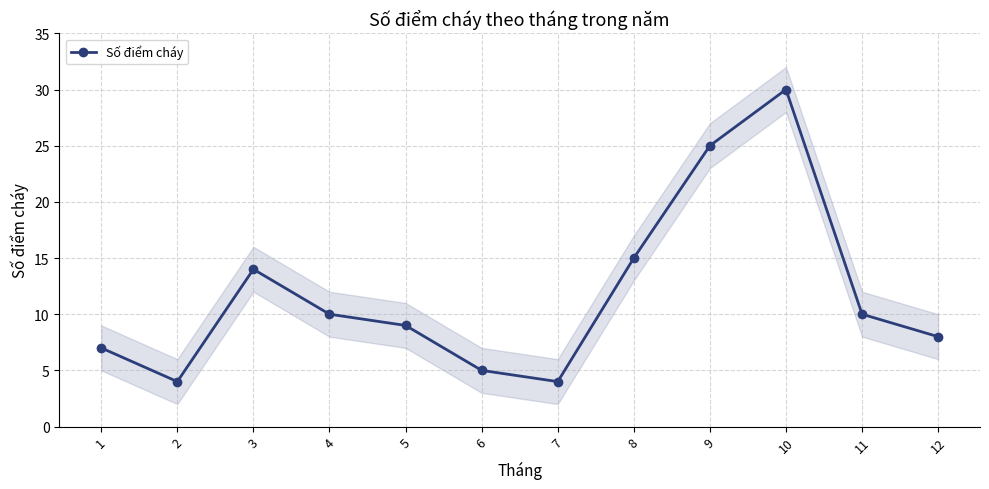

Rank the categories by value from highest to lowest.

10, 9, 8, 3, 4, 11, 5, 12, 1, 6, 2, 7